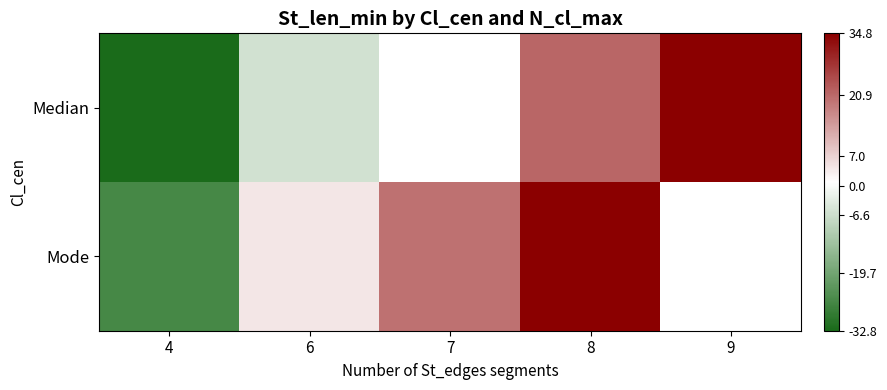

Is the value of Mode at 7 greater than the value of Median at 9?

No